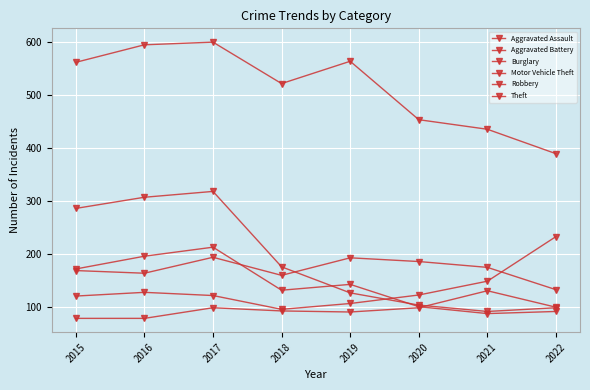

How many data points does each series have?

8